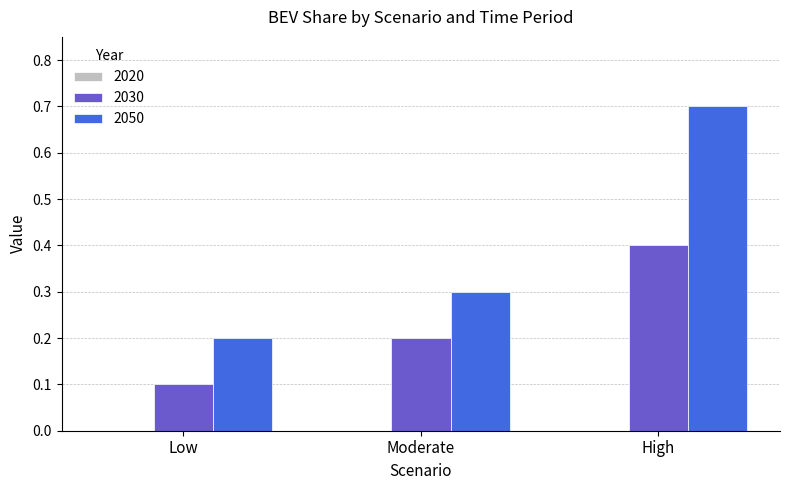

How many distinct data groups are displayed?

2